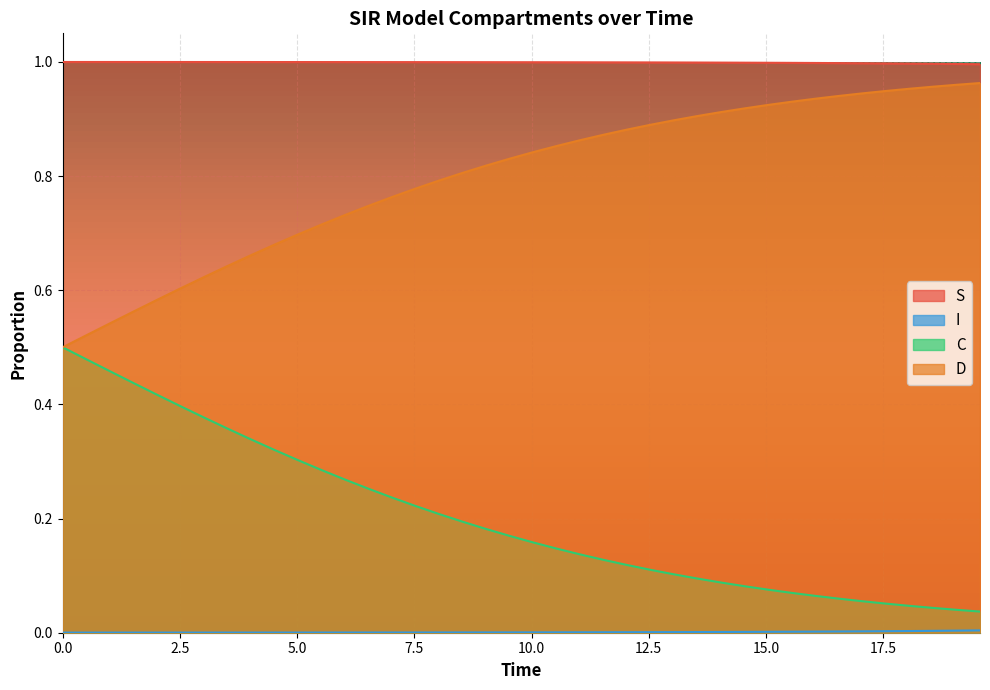

Which series has the largest total across all categories?

S